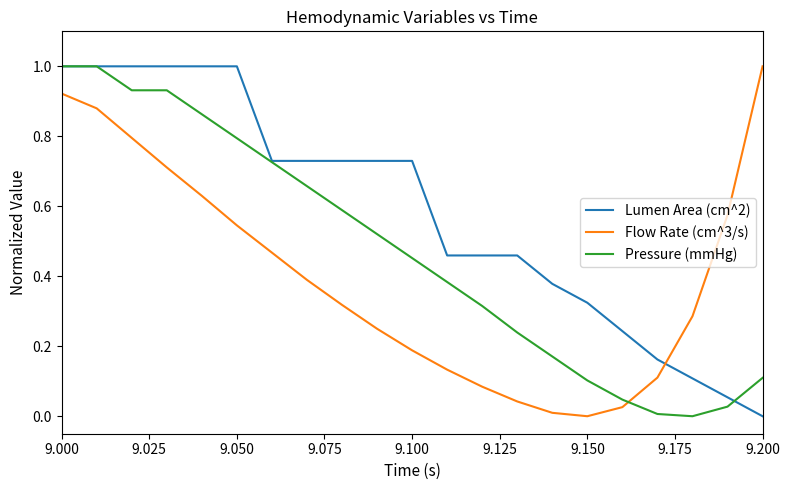

Which series ends up on top after the final intersection of Pressure (mmHg) and Flow Rate (cm^3/s)?

Flow Rate (cm^3/s)